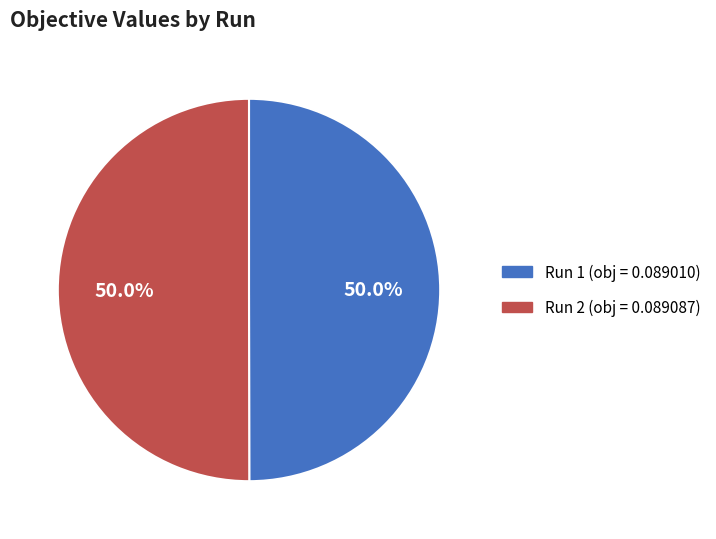

Combined, do Run 1 and Run 2 account for over 50%?

Yes